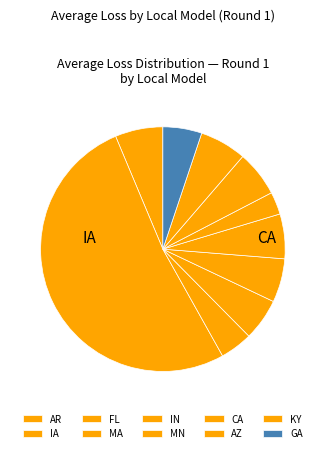

What portion of the pie excludes GA?

94.9%